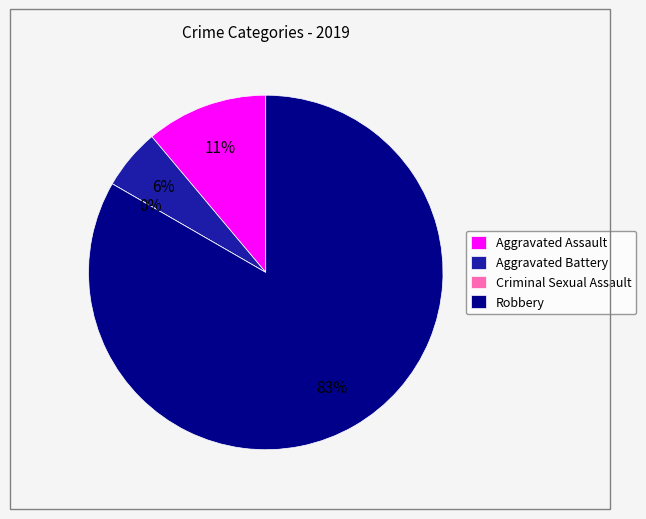

Between Robbery and Criminal Sexual Assault, which is larger?

Robbery